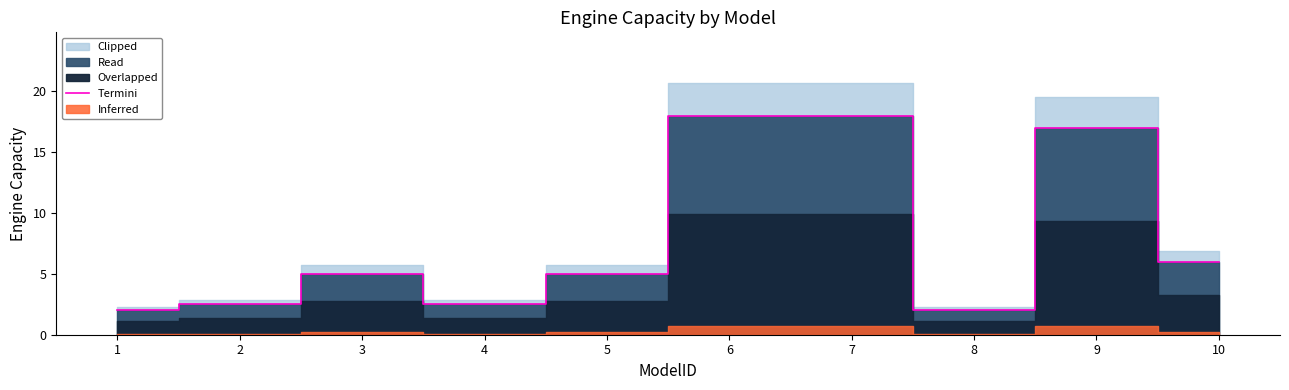

At which label is Termini closest to 10?

10